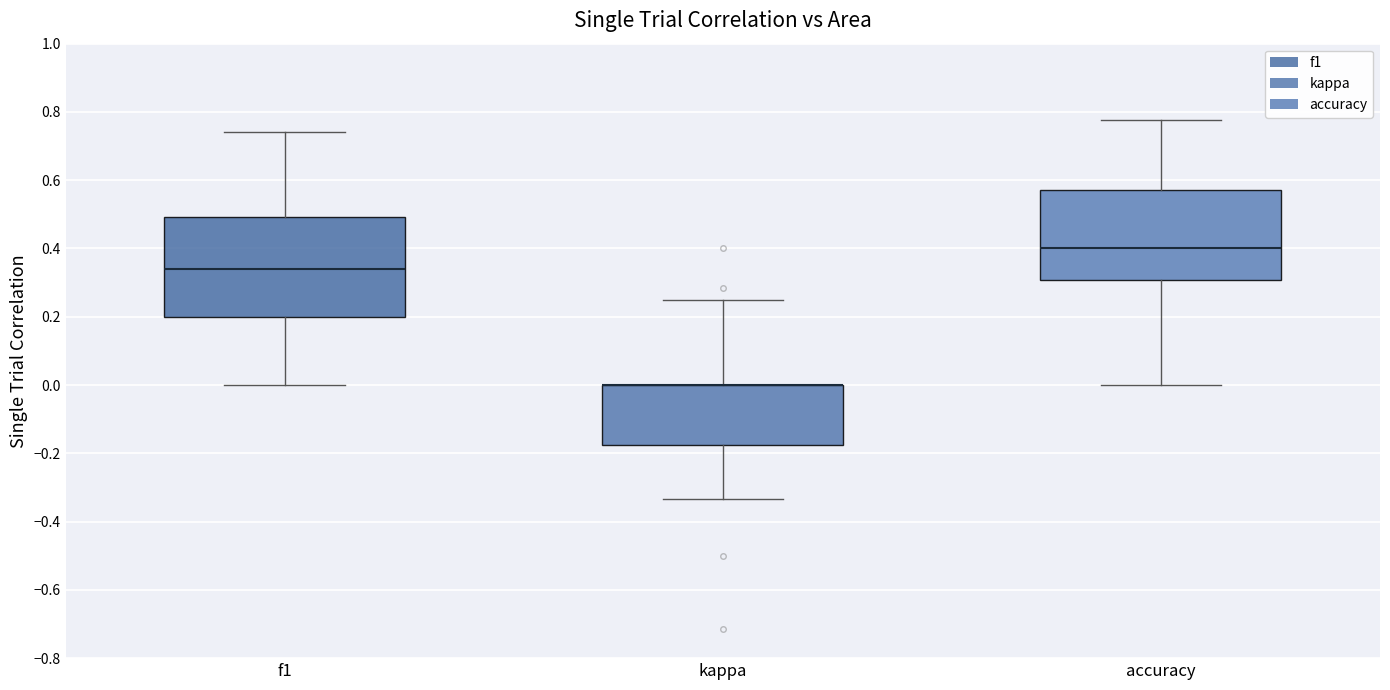

Reading left to right, read every box against the y-axis: the position of its median line, the range the box covers, and the ends of its whiskers. The values are not printed on the chart, so give them approximately, as read against the axis.

f1: median 0.34, box 0.20 to 0.50, whiskers 0.00 to 0.74
kappa: median 0.00 (drawn on the box's upper edge), box -0.18 to 0.00, whiskers -0.34 to 0.26
accuracy: median 0.40, box 0.30 to 0.58, whiskers 0.00 to 0.78